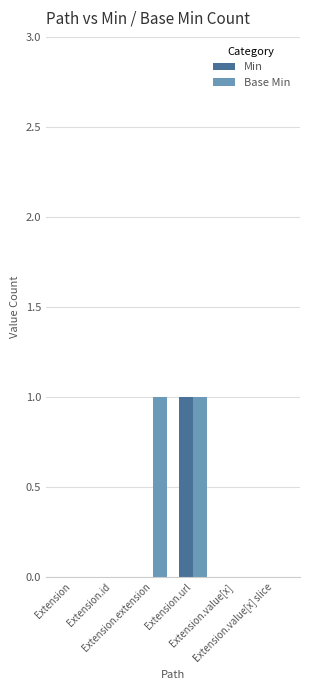

Reading left to right, extract all data points from this chart.

Min: 0	0	0	1	0	0
Base Min: 0	0	1	1	0	0